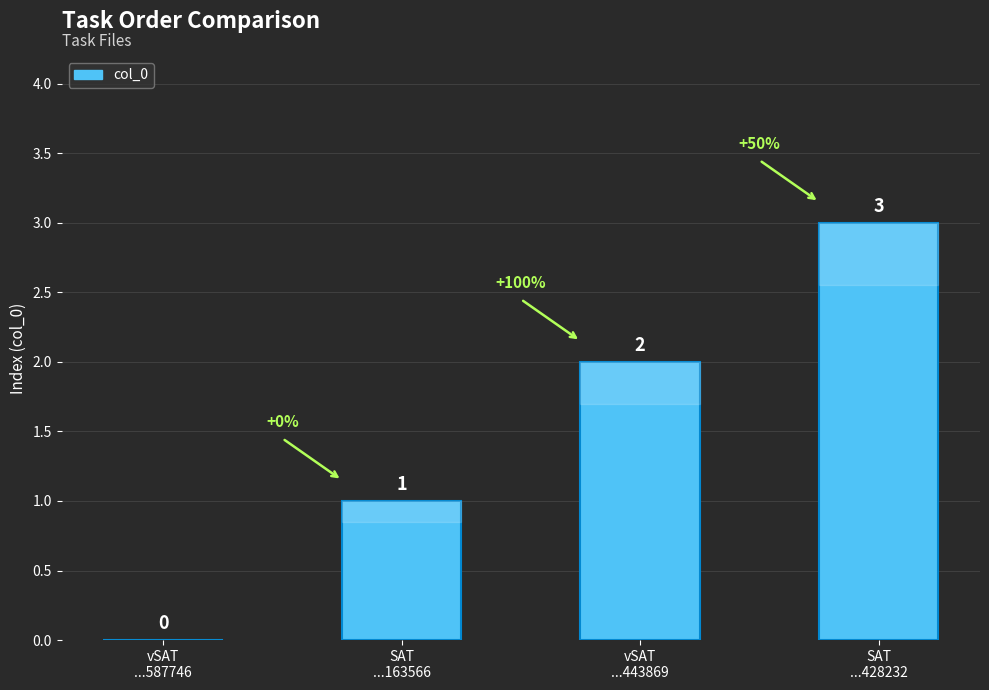

What is the maximum value shown in the chart?

3